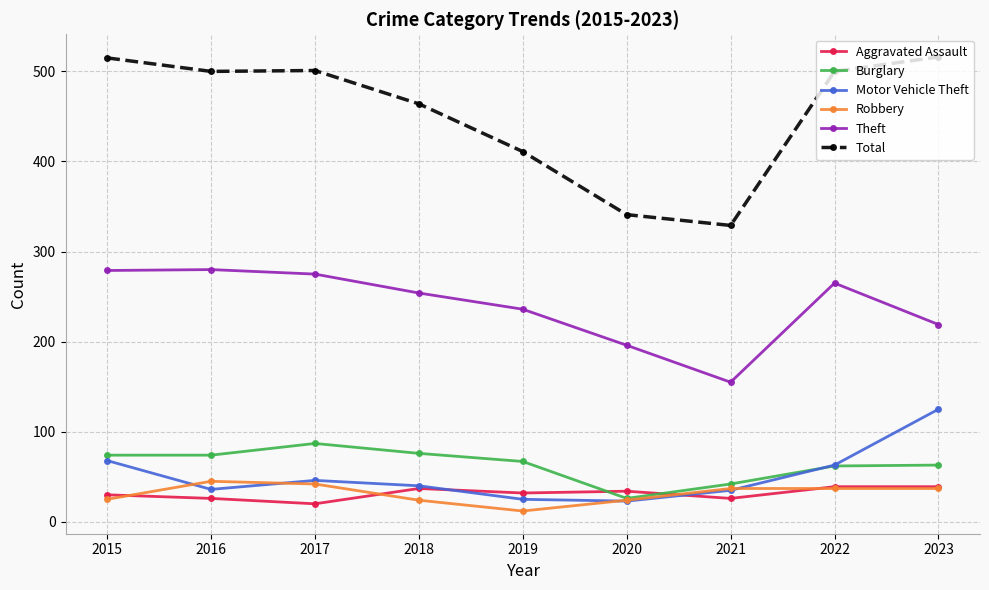

True or false: Motor Vehicle Theft has a value of 25 at 2019.

True